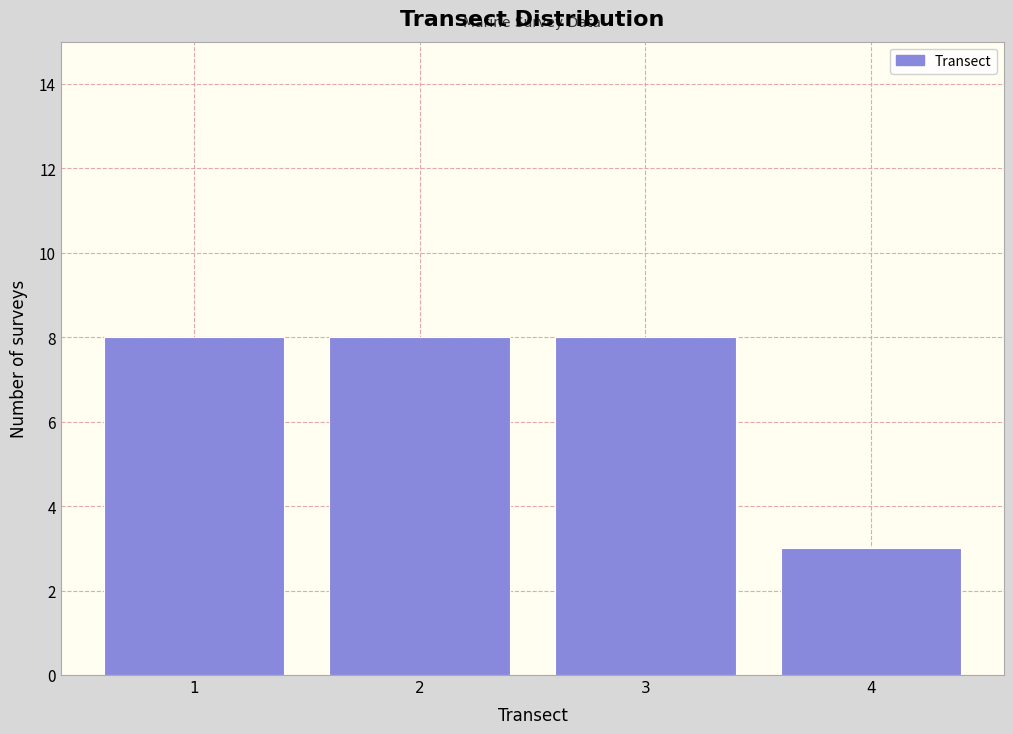

Reading left to right, transcribe this chart: for each bar, give the range it covers on the x-axis and its height. The values are not printed on the chart, so give them approximately, as read against the axis.

0.5 to 1.5: 8
1.5 to 2.5: 8
2.5 to 3.5: 8
3.5 to 4.5: 3